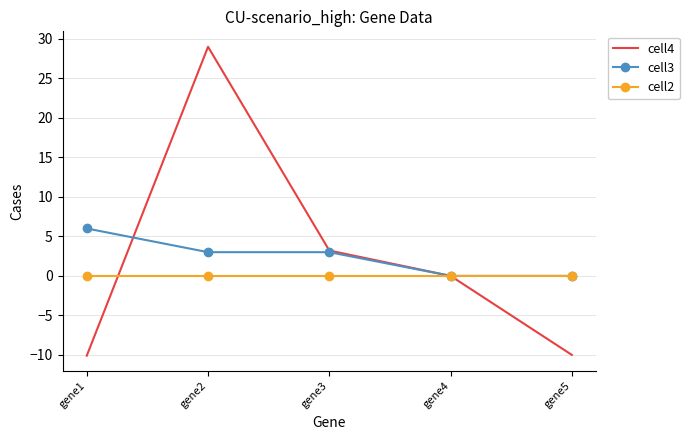

At which category does the chart reach its peak across all series?

gene2